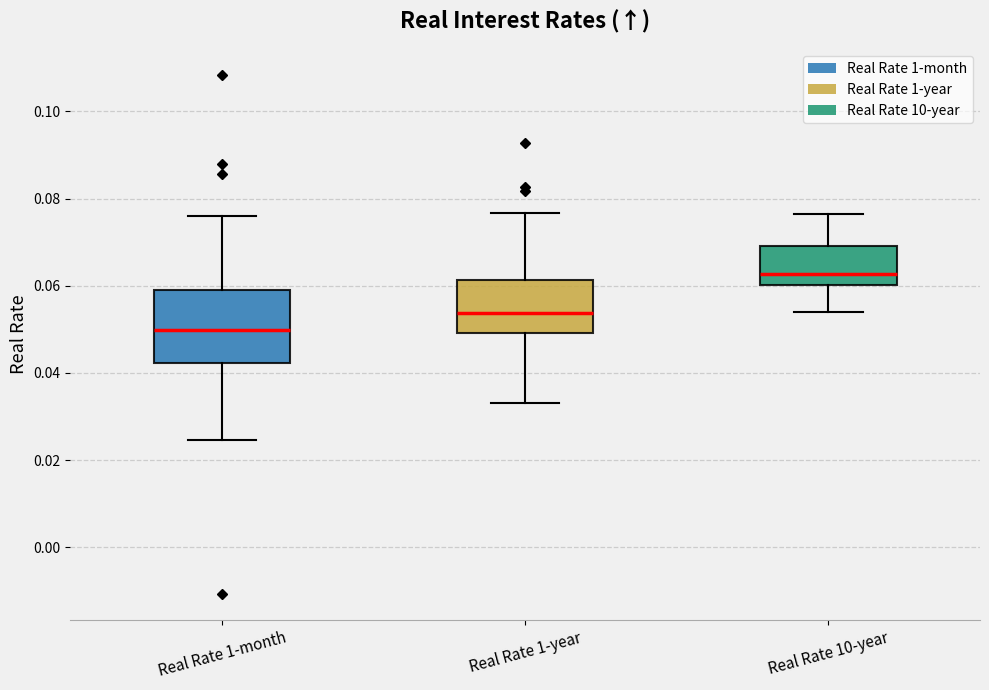

Reading left to right, transcribe this box plot: for each box, give where its median line is, the range the box spans, and where its two whiskers end, as read against the y-axis. The values are not printed on the chart, so give them approximately, as read against the axis.

Real Rate 1-month: median 0.050, box 0.042 to 0.060, whiskers 0.024 to 0.076
Real Rate 1-year: median 0.054, box 0.050 to 0.062, whiskers 0.034 to 0.076
Real Rate 10-year: median 0.062, box 0.060 to 0.070, whiskers 0.054 to 0.076